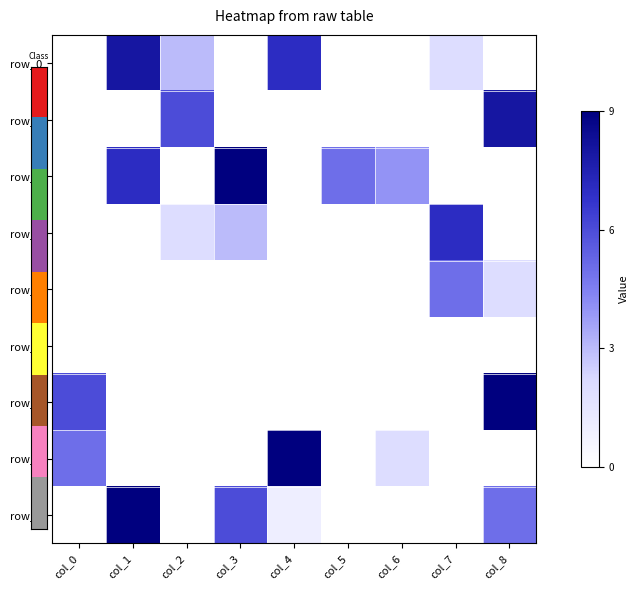

At col_0, list the series in order from smallest to largest.

row_0, row_1, row_2, row_3, row_4, row_5, row_8, row_7, row_6